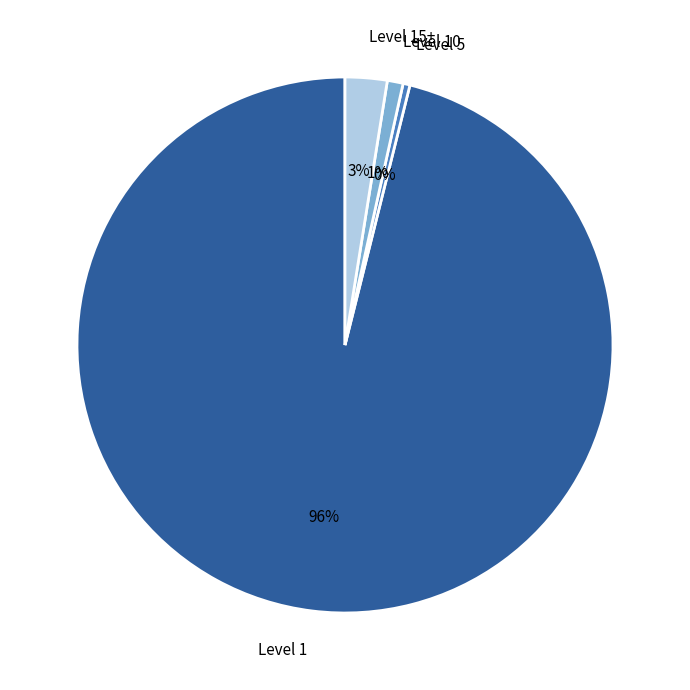

Is it true that Level 5 is 0% of the pie?

True